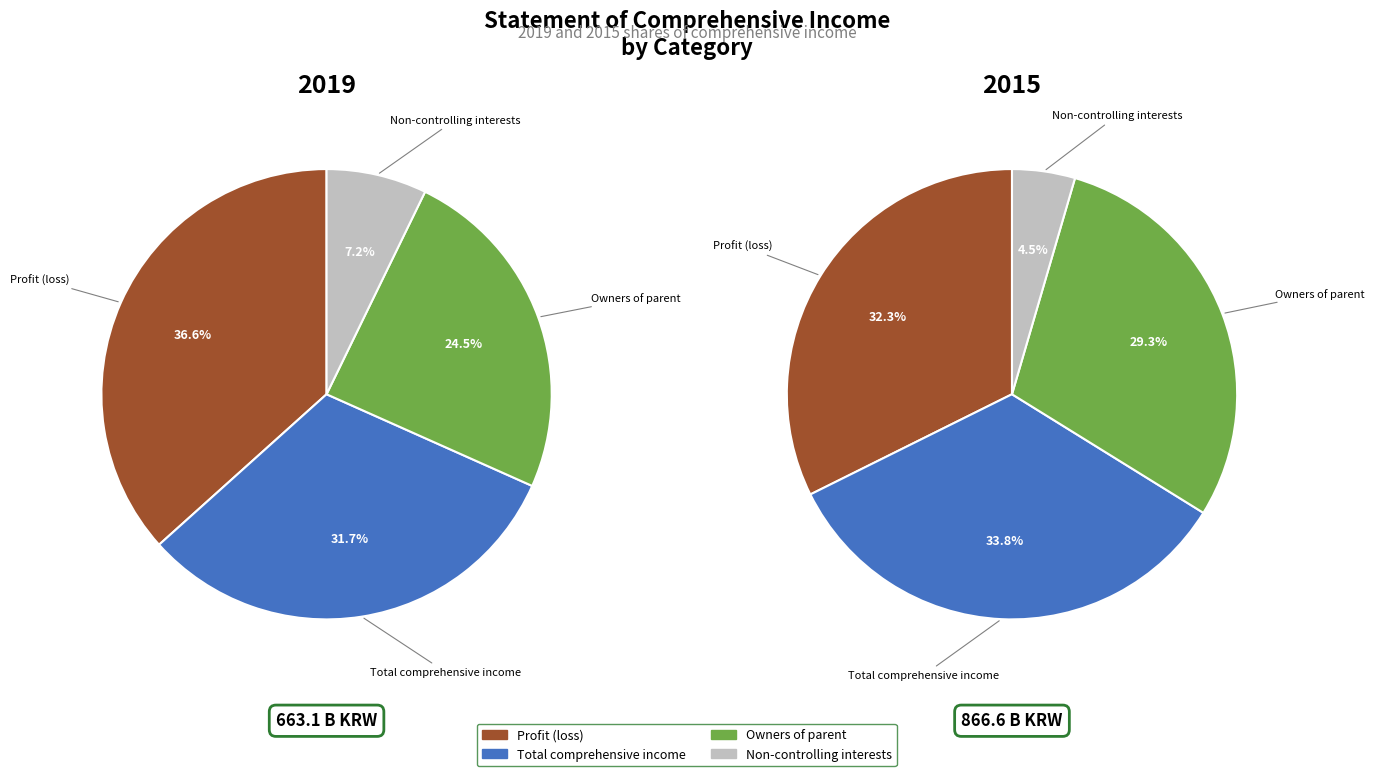

Count the number of slices in the pie.

4